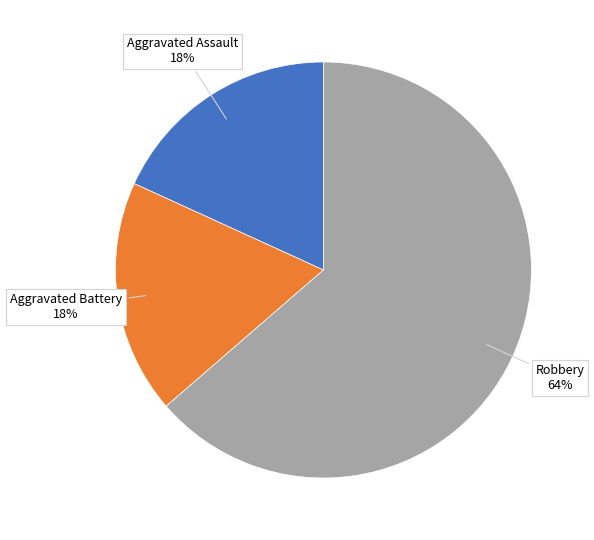

To the nearest percent, what is the combined percentage of Aggravated Battery and Aggravated Assault?

36%